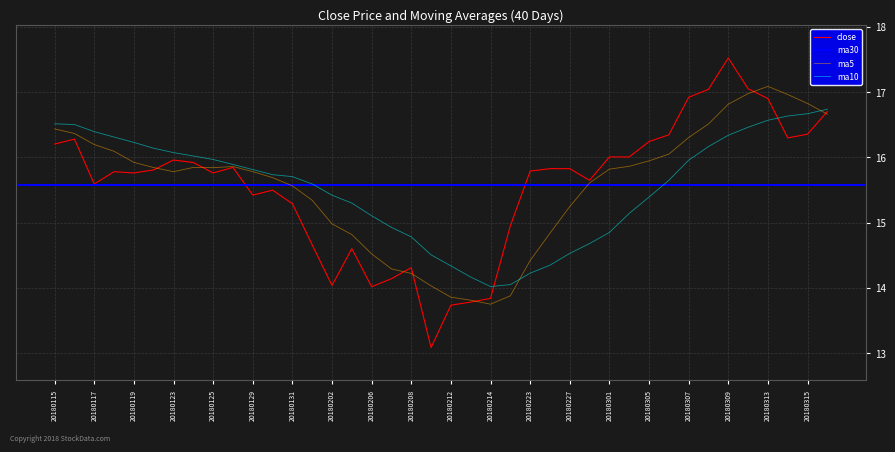

What is the lowest value of the close series?

13.1